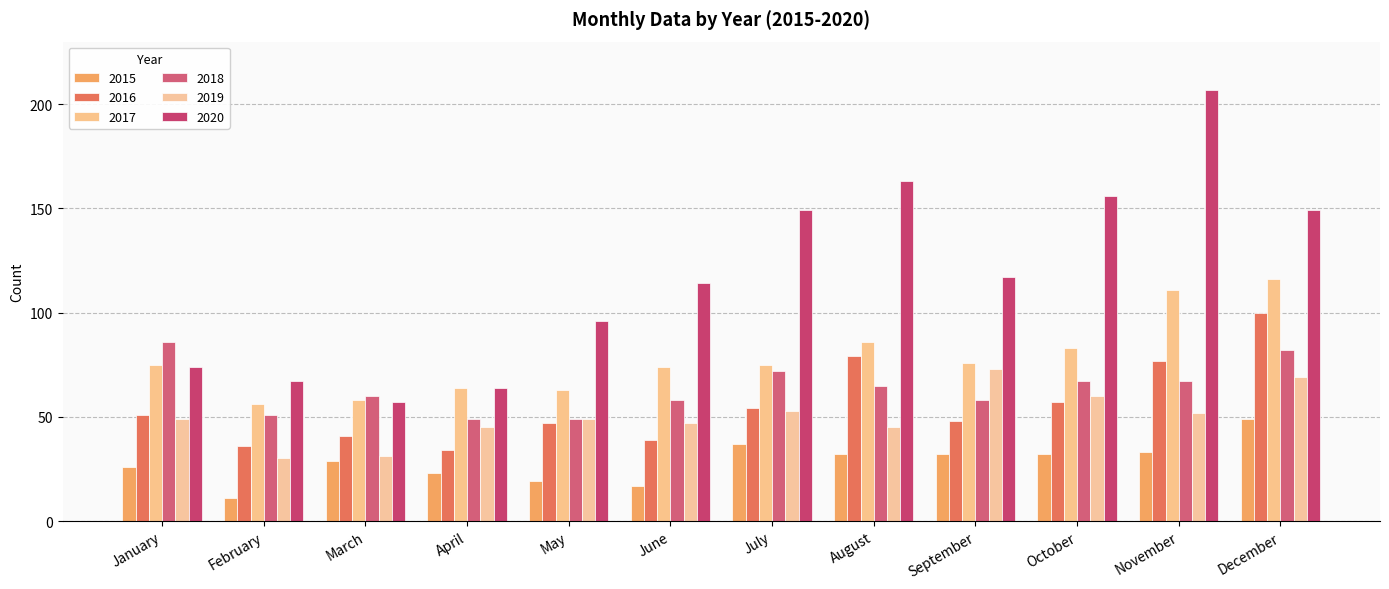

Is the value of 2020 at June greater than the value of 2016 at March?

Yes